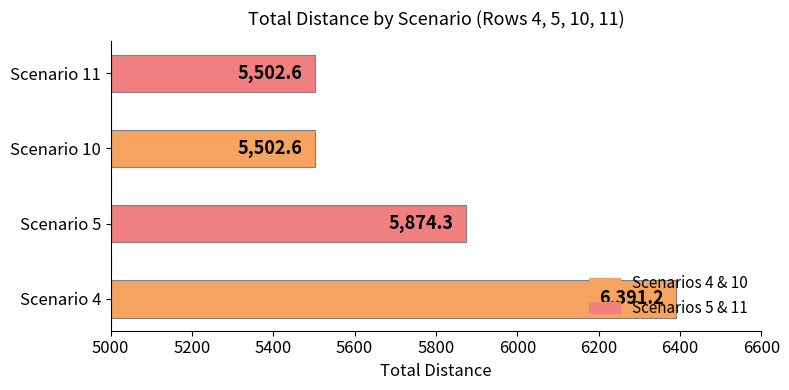

How many values are below 5874?

2